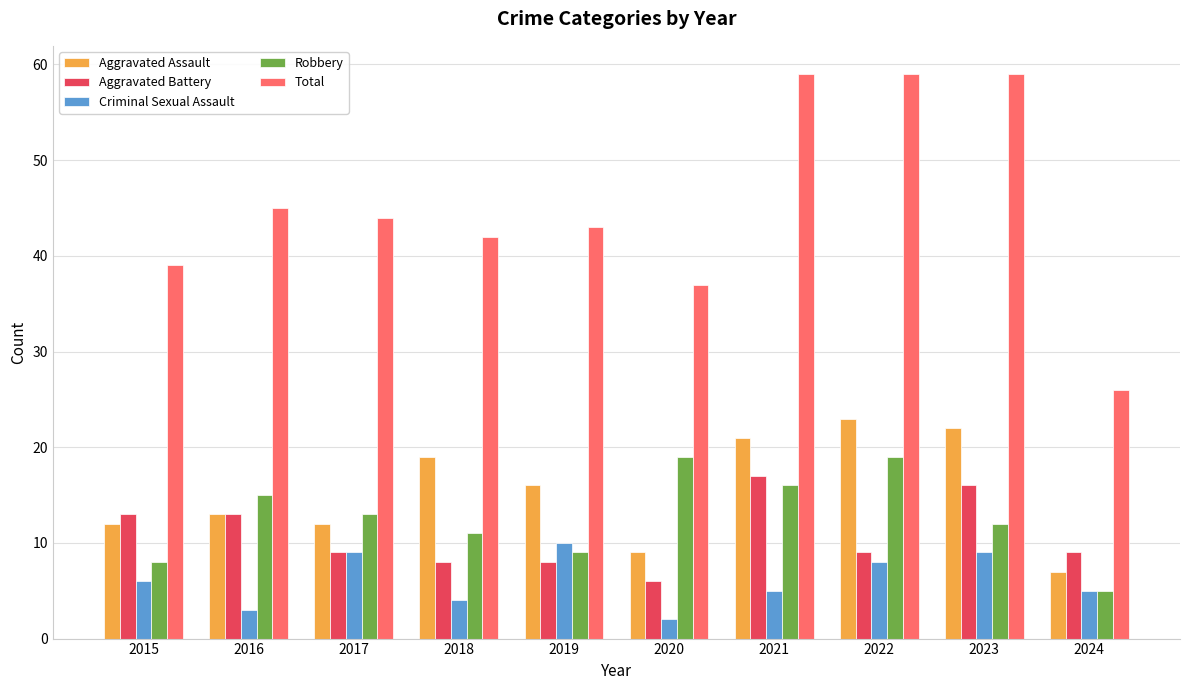

How many bars are there in total?

50